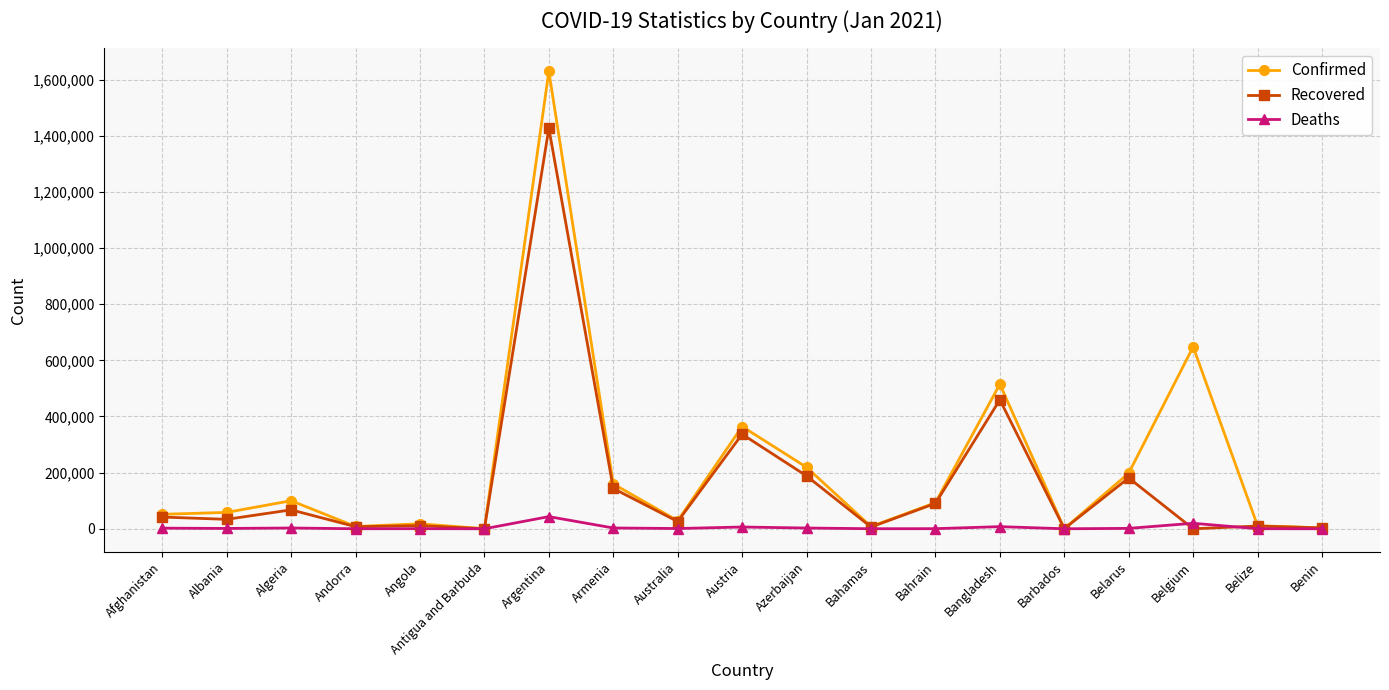

At which category is the sum across all series the highest?

Argentina